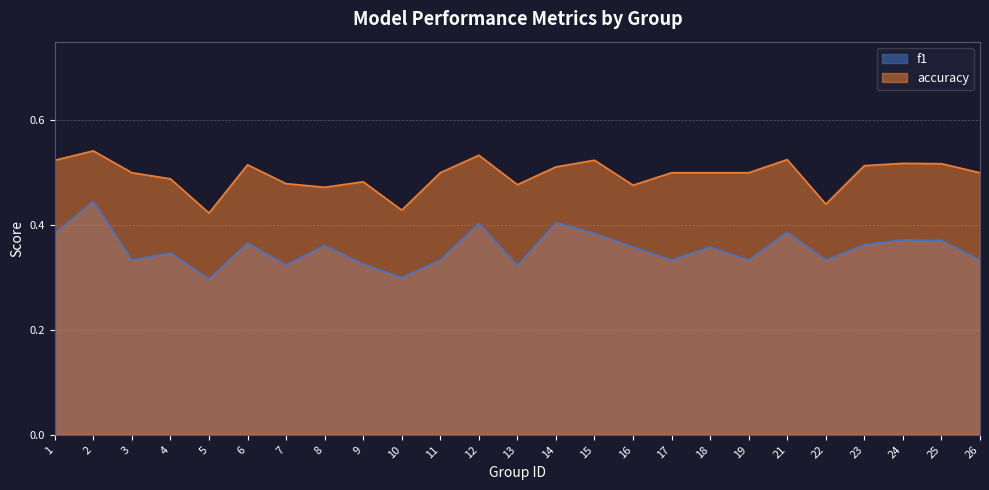

The value of accuracy at 13 is 0.3. True or false?

False